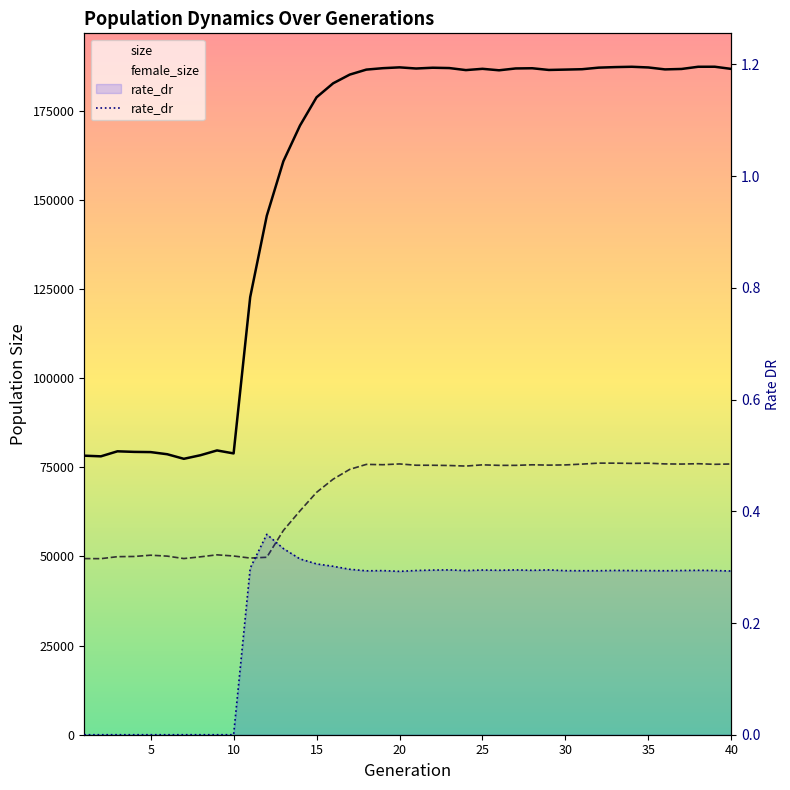

The female_size series shows 49771.0 at 12. True or false?

True